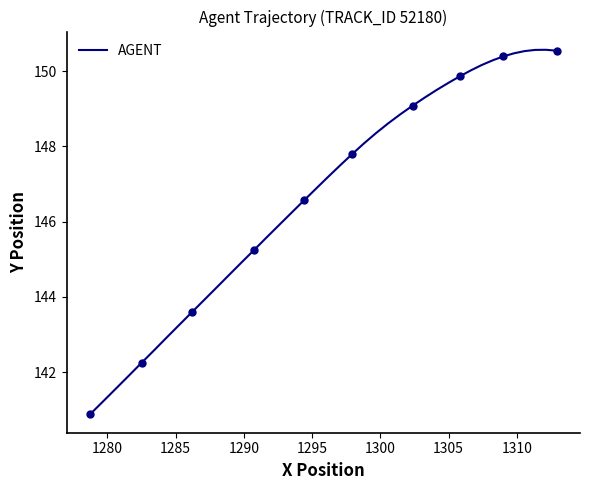

What is the minimum value for AGENT?

140.9